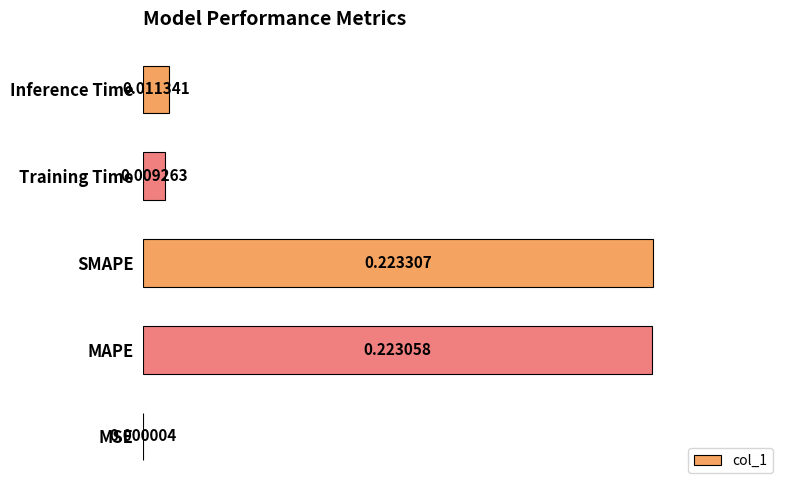

Where is the data nearest to the value 0?

MSE